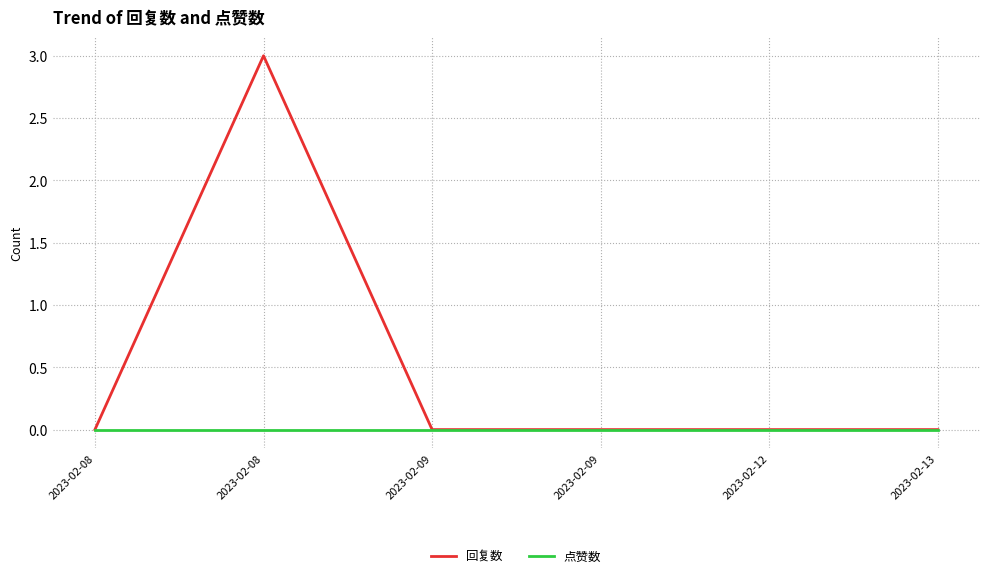

Reading right to left, extract all data points from this chart.

回复数: 2023-02-13=0	2023-02-12=0	2023-02-09=0	2023-02-09=0	2023-02-08=3	2023-02-08=0
点赞数: 2023-02-13=0	2023-02-12=0	2023-02-09=0	2023-02-09=0	2023-02-08=0	2023-02-08=0